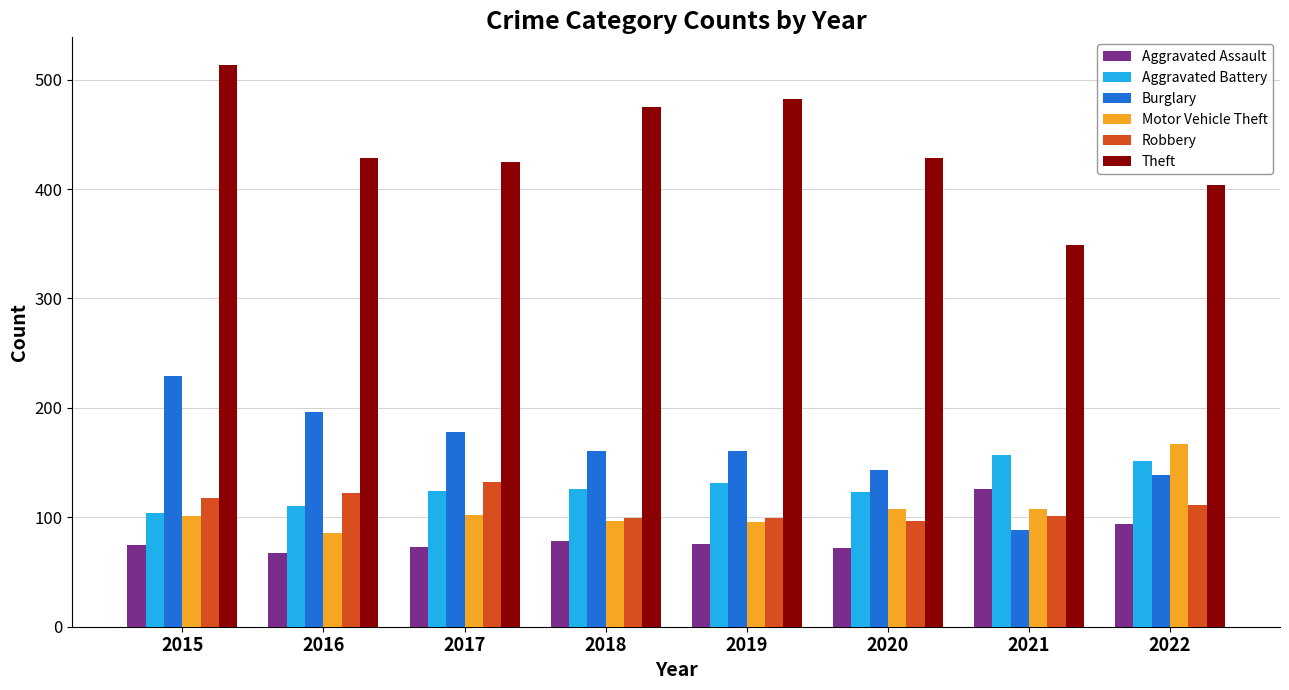

What is the difference between the second highest and second lowest values in the Theft series?

78